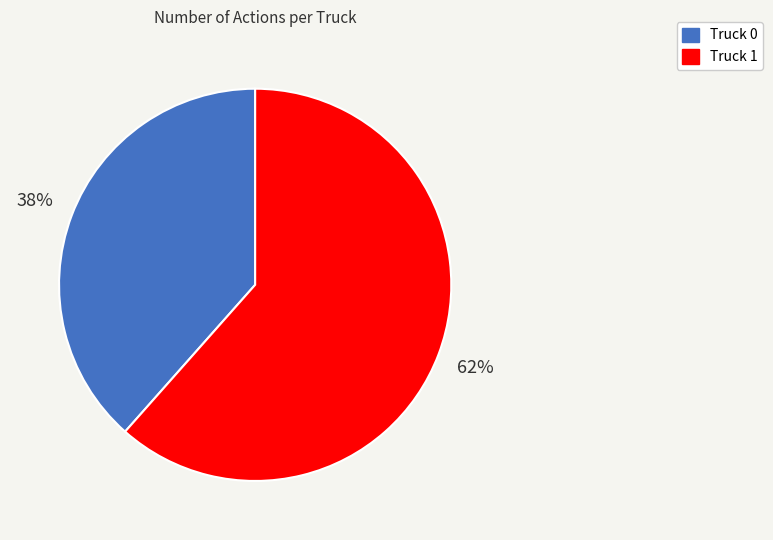

The Truck 1 slice represents 56% of the pie. True or false?

False